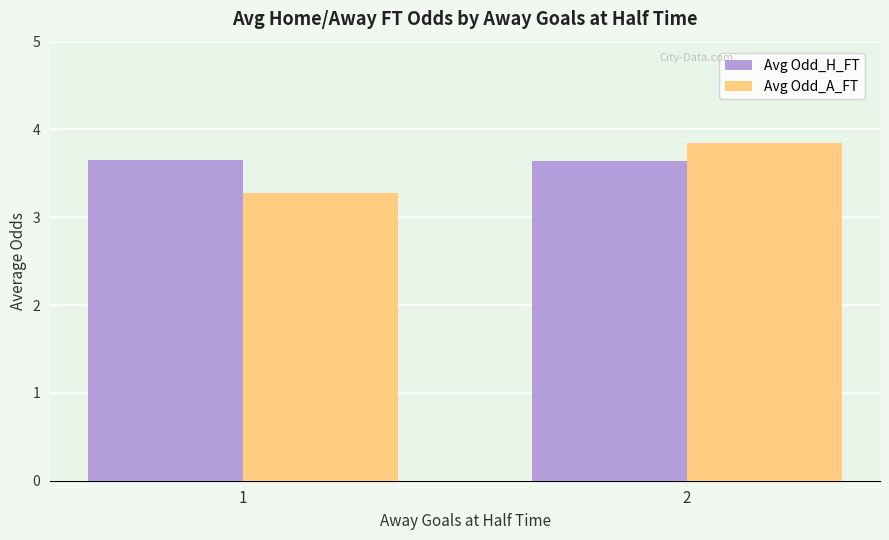

What is the sum of the Avg Odd_H_FT values at 2 and 1?

7.3